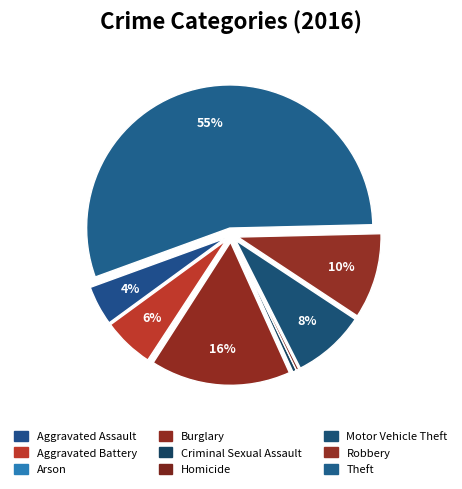

How many segments does this pie chart have?

9